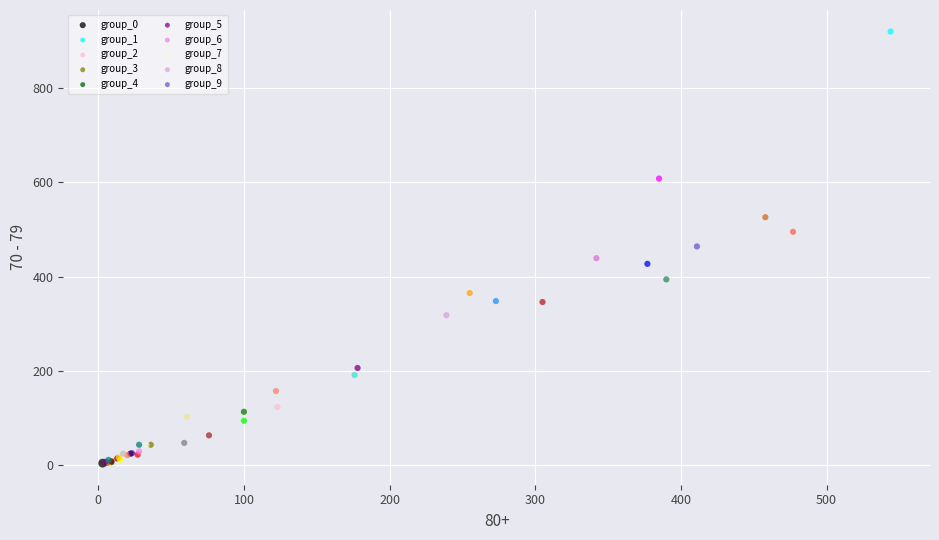

Which series has the largest Y range (max minus min)?

group_1